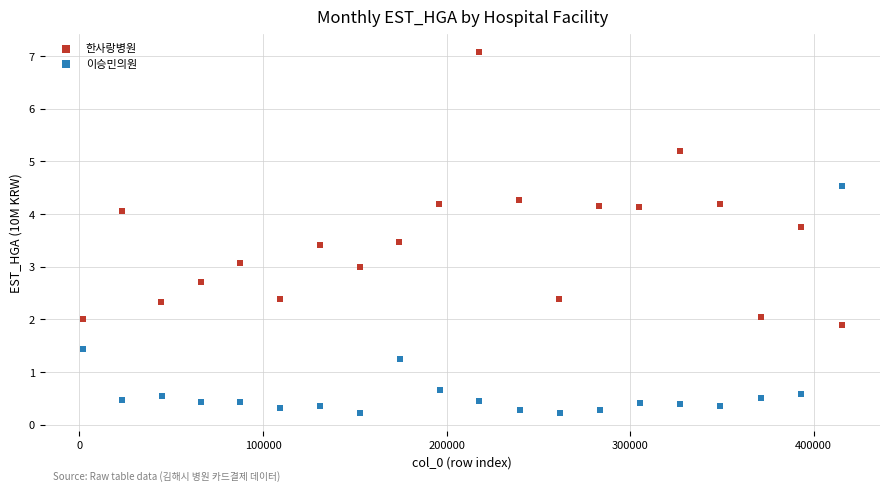

What are all the series names shown in the legend?

한사랑병원, 이승민의원